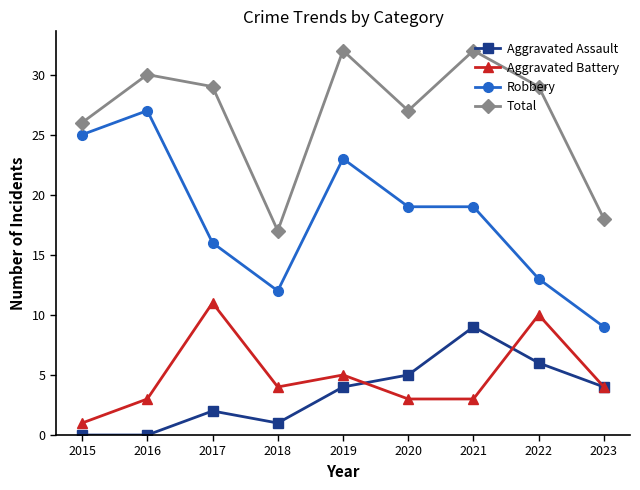

True or false: Aggravated Battery has a value of 3 at 2021.

True